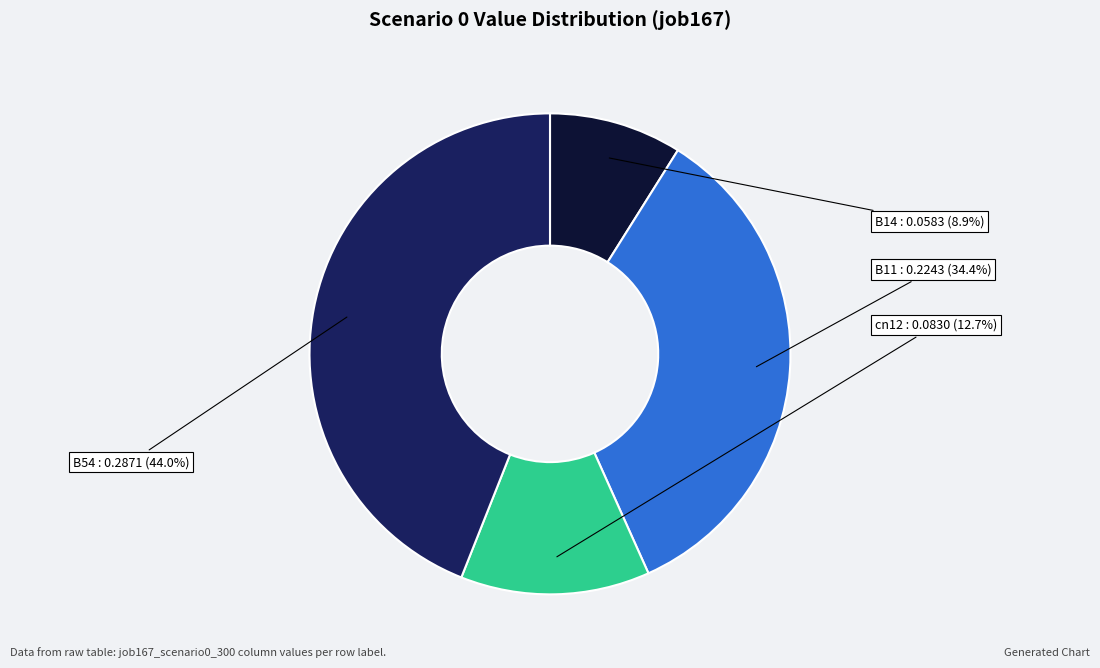

The cn12 slice represents 20% of the pie. True or false?

False